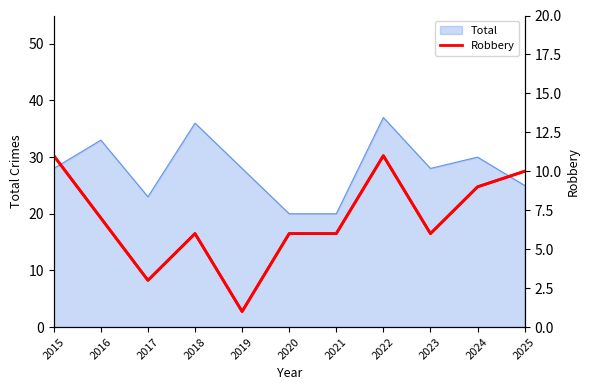

The Total series shows 50 at 2024. True or false?

False